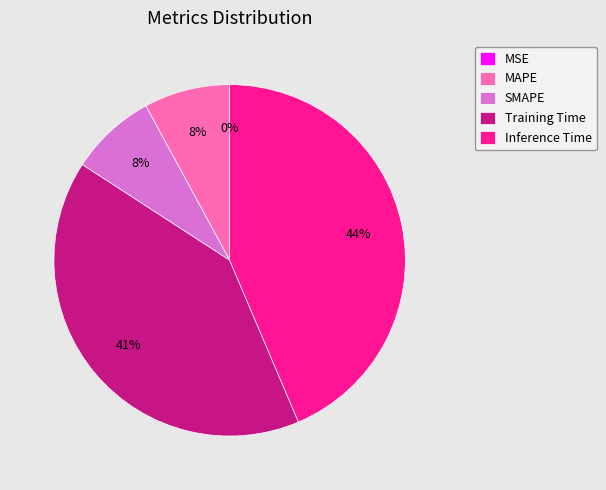

Combined, do Inference Time and MAPE account for over 50%?

Yes